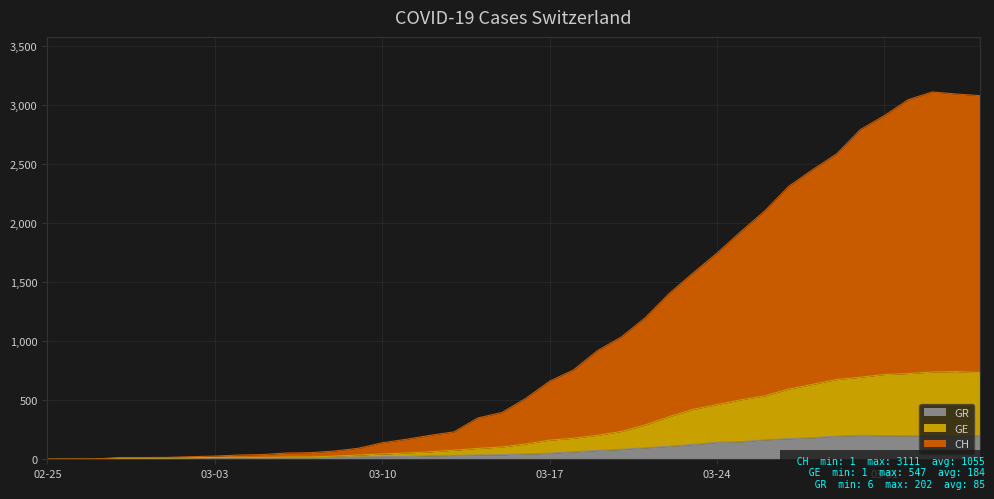

How many distinct data groups are displayed?

3